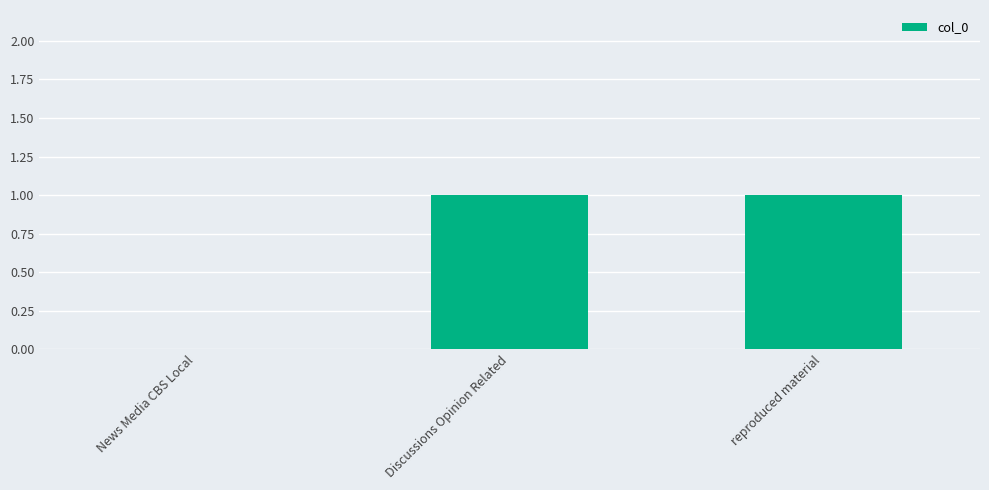

True or false: the data shows 1 at Discussions Opinion Related.

True